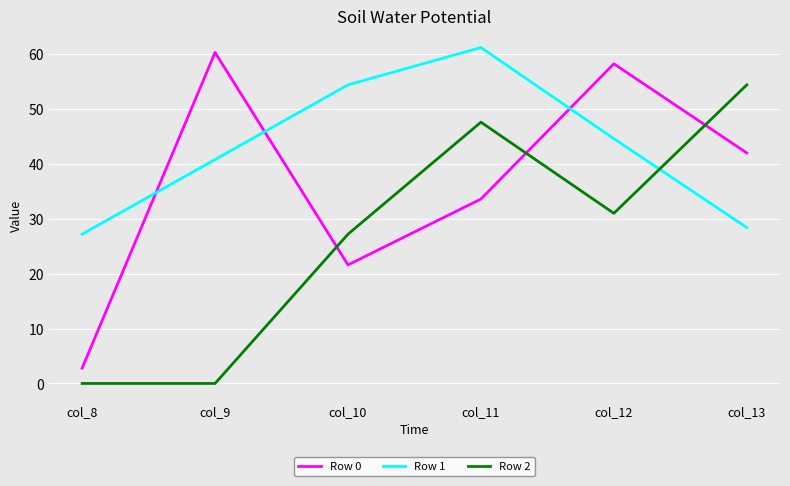

Which label corresponds to the largest value in the chart?

col_11